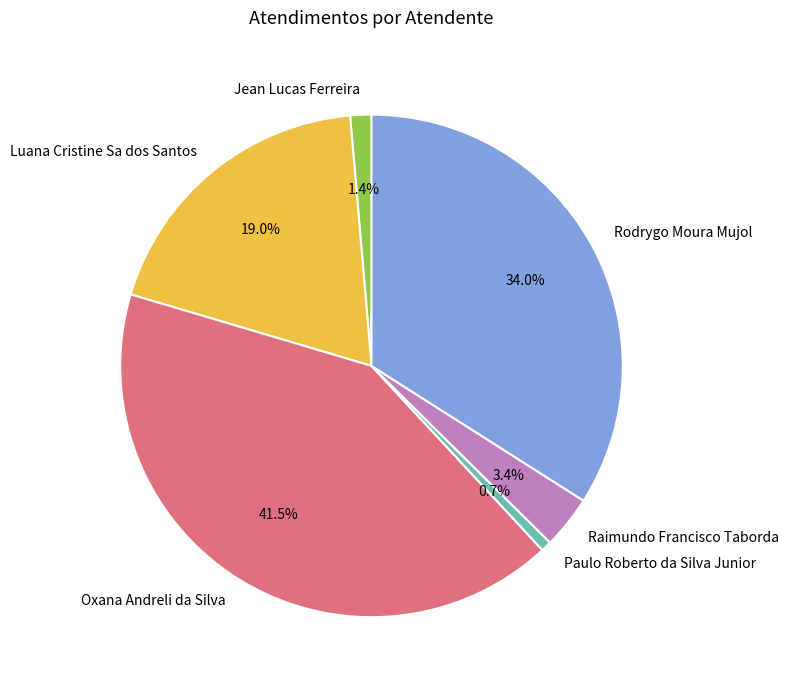

How many slices are in this pie chart?

6